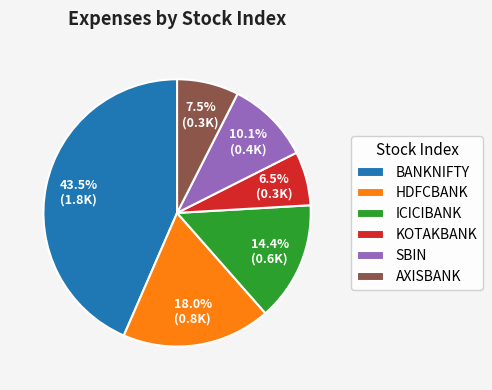

What percentage is NOT represented by HDFCBANK?

82.0%